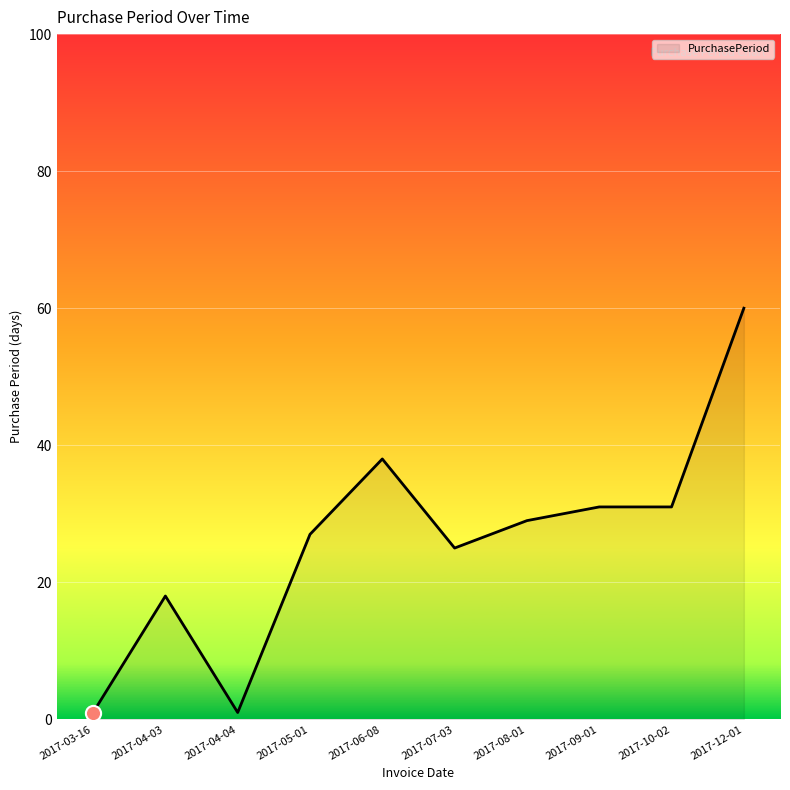

What is the change in value from 2017-05-01 to 2017-10-02?

+4